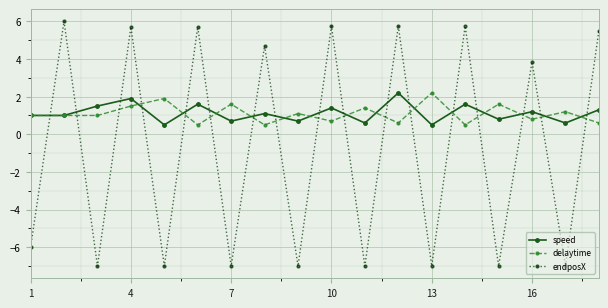

Which series has the largest range (max minus min)?

endposX